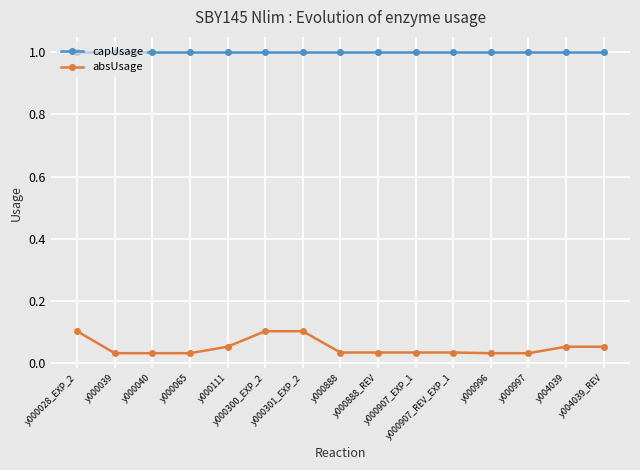

True or false: capUsage and absUsage cross at least once.

False